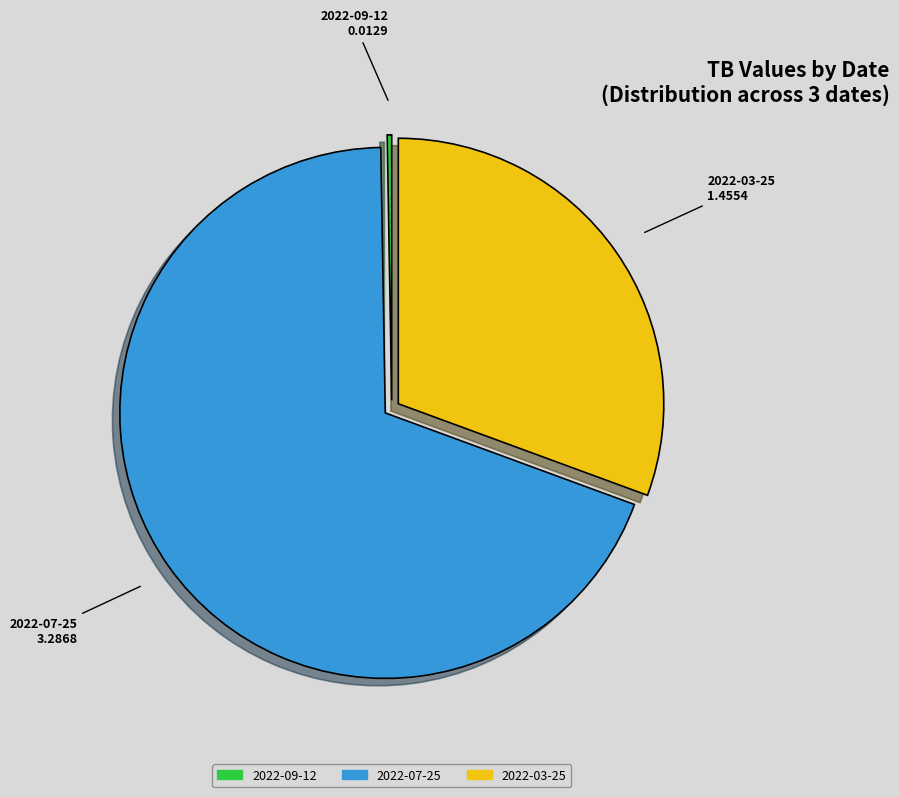

Combined, do 2022-07-25 and 2022-03-25 account for over 50%?

Yes